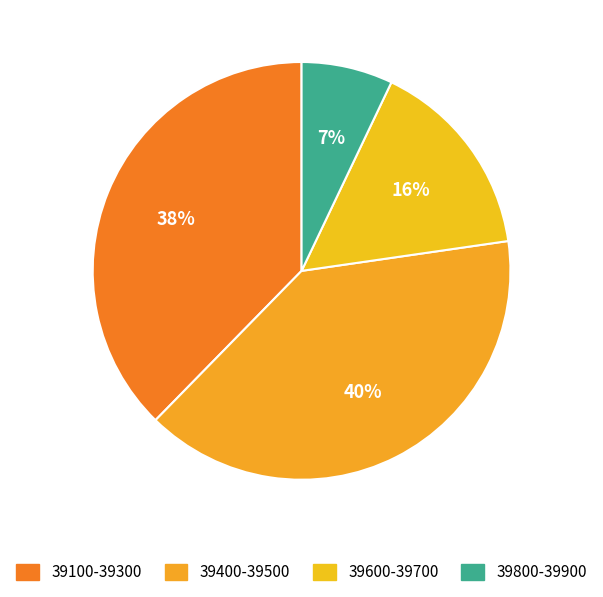

Which slice is the largest?

39400-39500